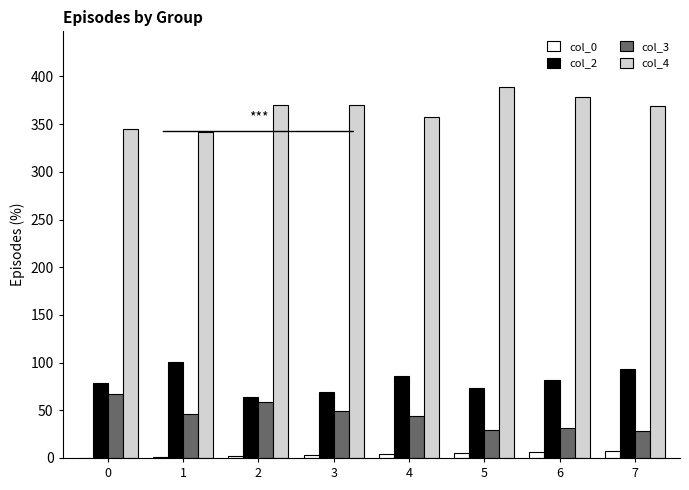

The col_2 series shows 50 at 0. True or false?

False